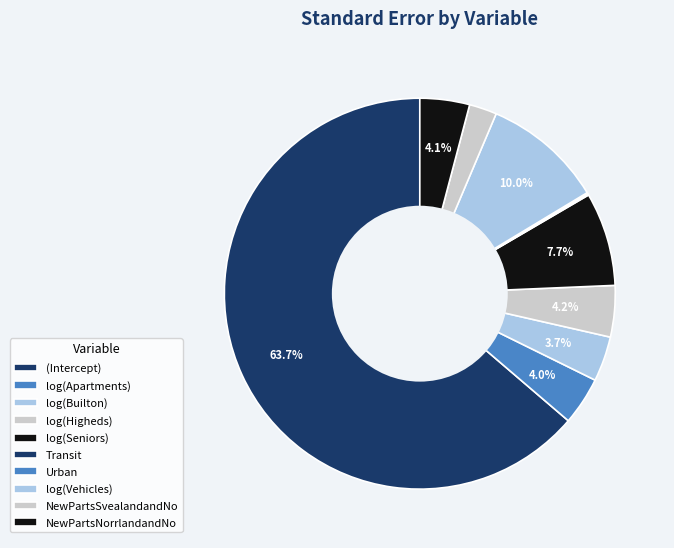

Count the number of slices in the pie.

10